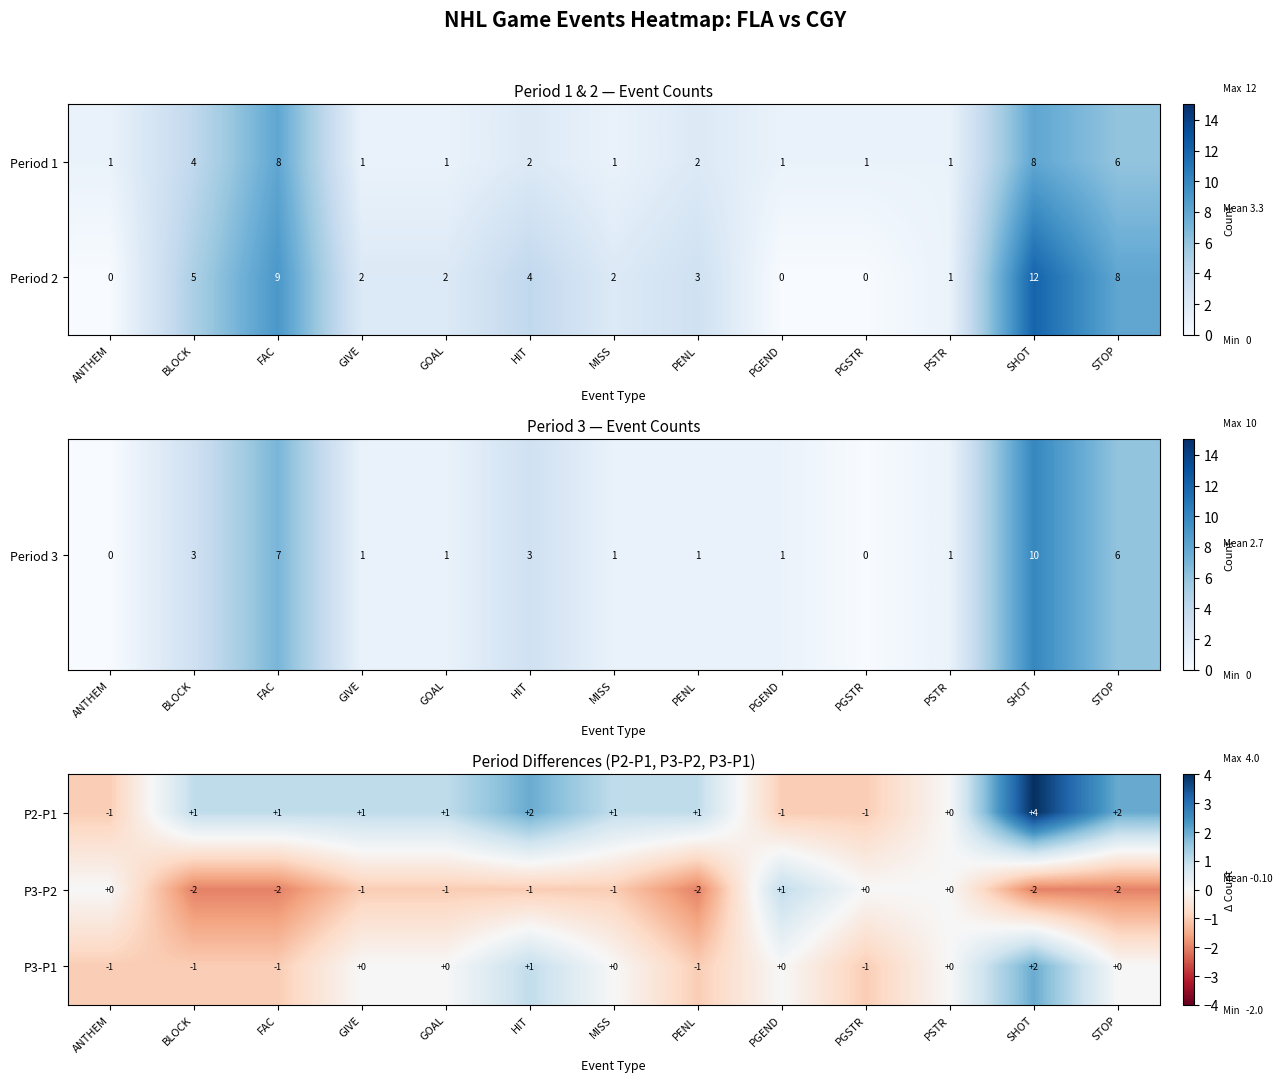

True or false: P3-P2 has a value of 0 at PSTR.

True